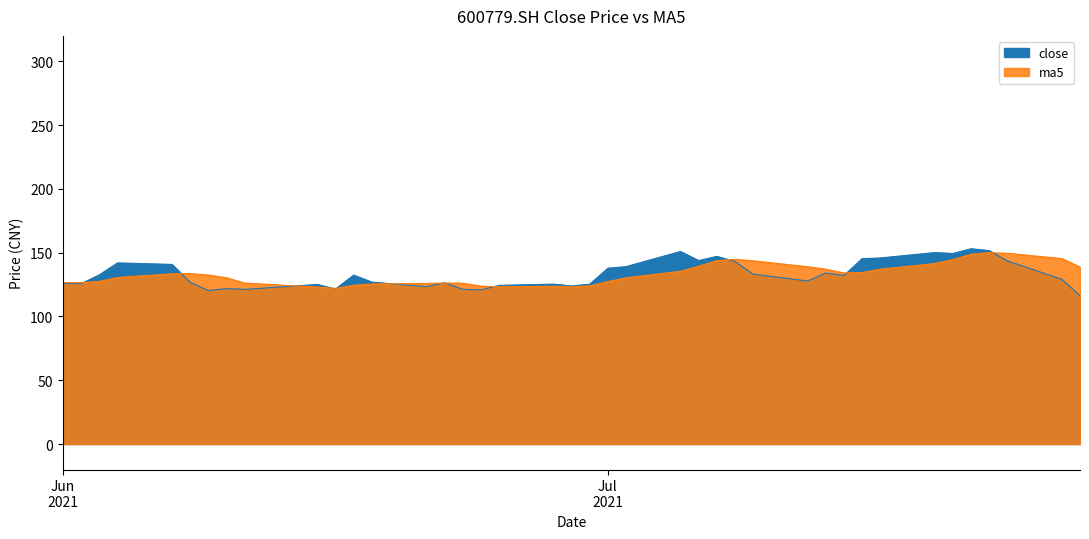

Is it true that close equals 174.3 at 20210712?

False